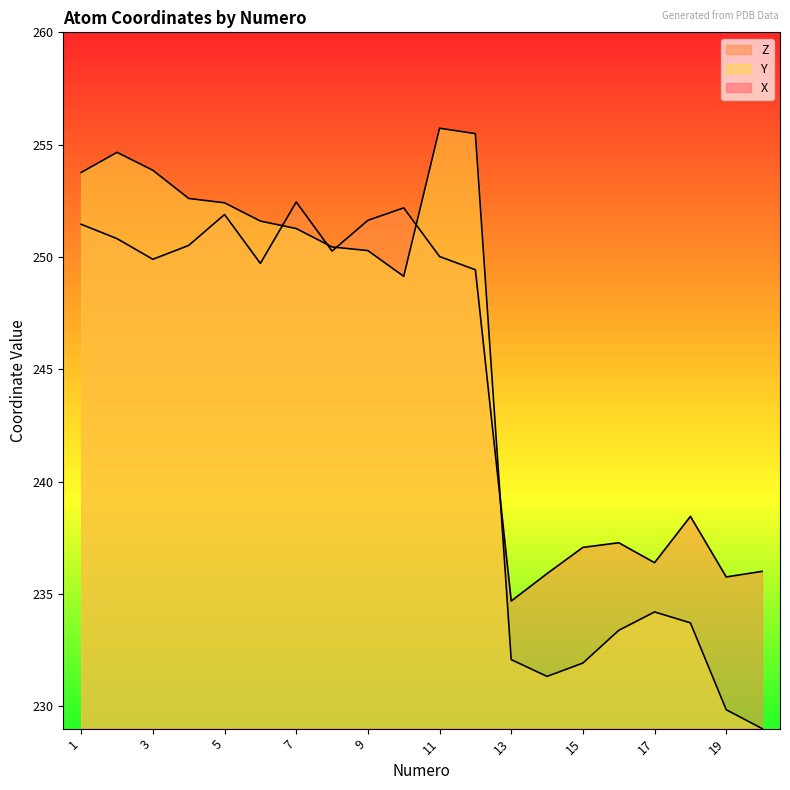

List the labels in order of Y value, largest first.

11, 12, 2, 3, 1, 4, 5, 6, 7, 8, 9, 10, 17, 18, 16, 13, 15, 14, 19, 20